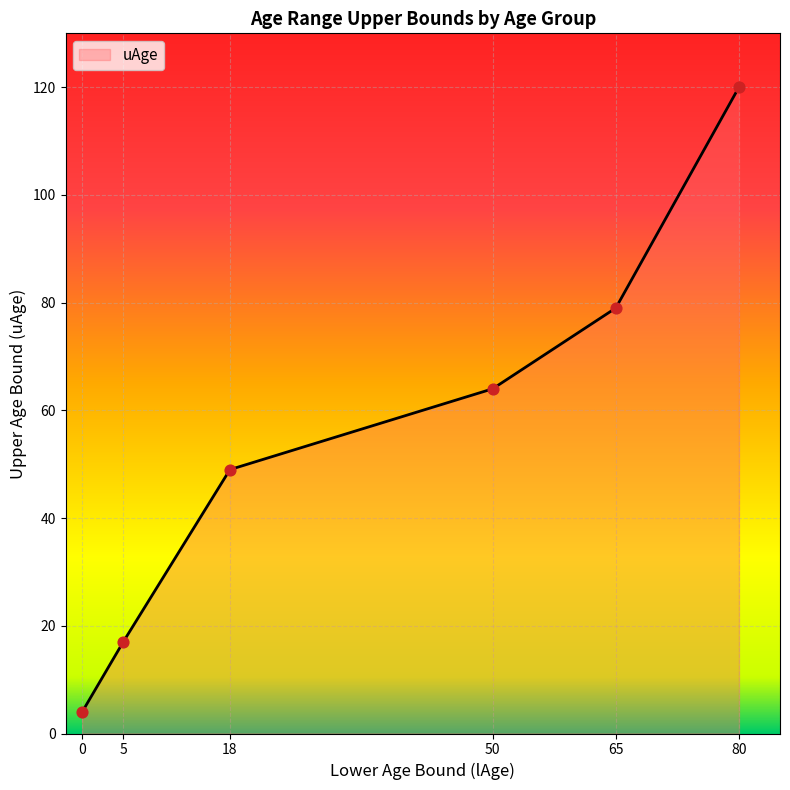

What is the change in value from 0 to 18?

+45